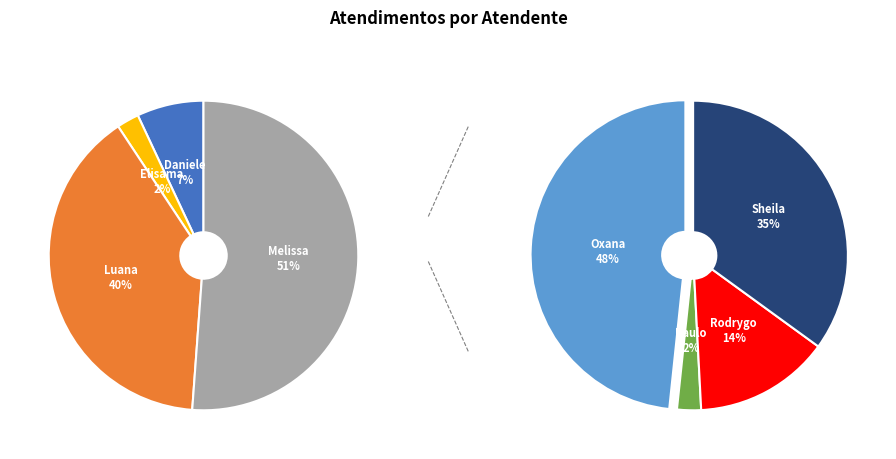

Count the number of slices in the pie.

8